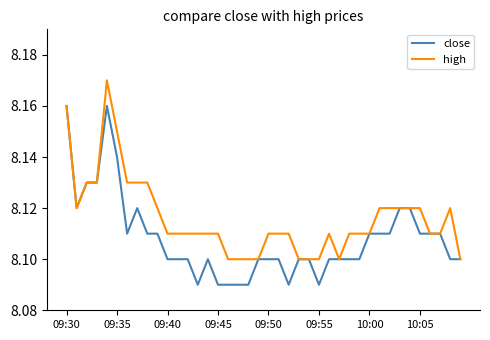

List the series in order of their overall mean, lowest first.

close, high